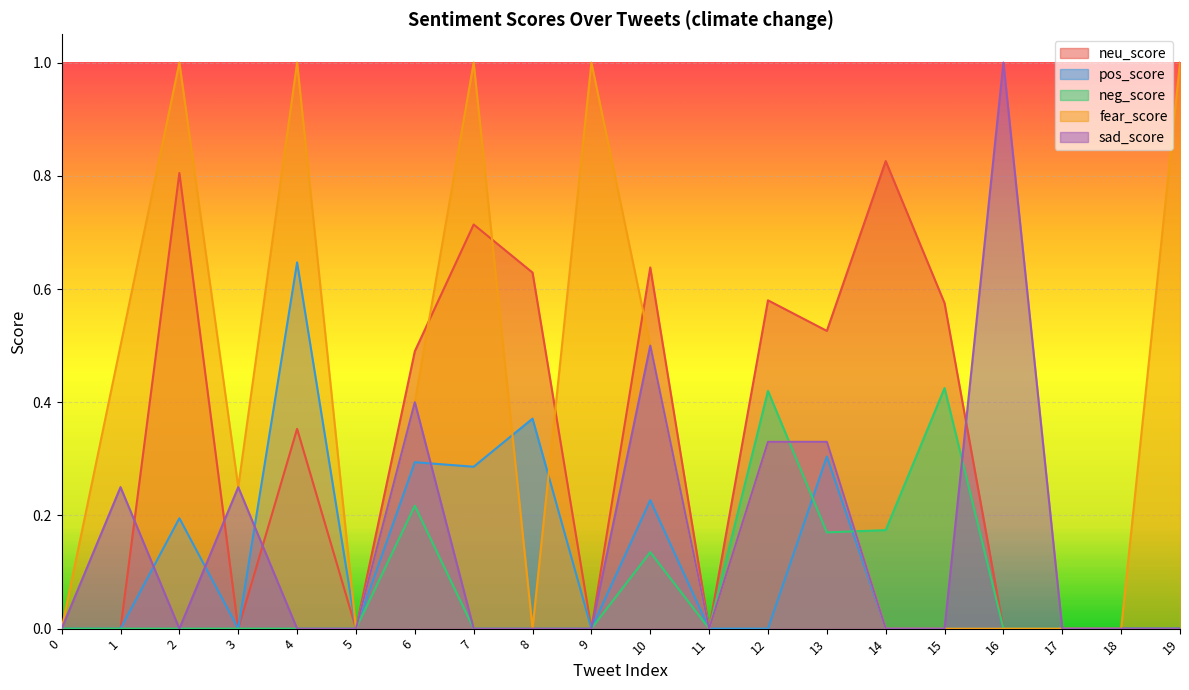

How many lines are shown in the chart?

5